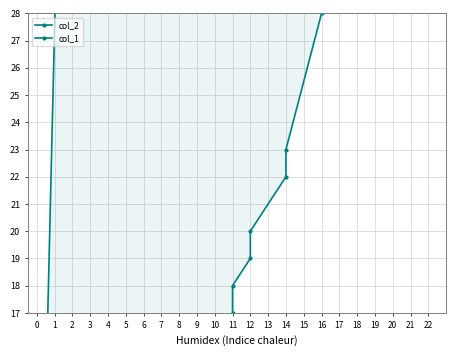

What is the value of the col_1 point at the 7th from the left?

5